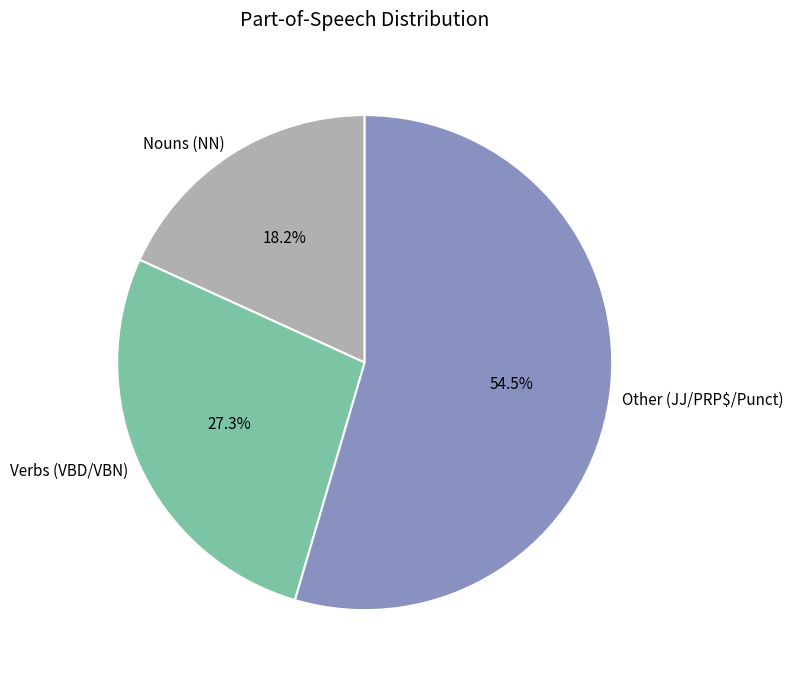

Rank the categories by value from highest to lowest.

Other (JJ/PRP$/Punct), Verbs (VBD/VBN), Nouns (NN)